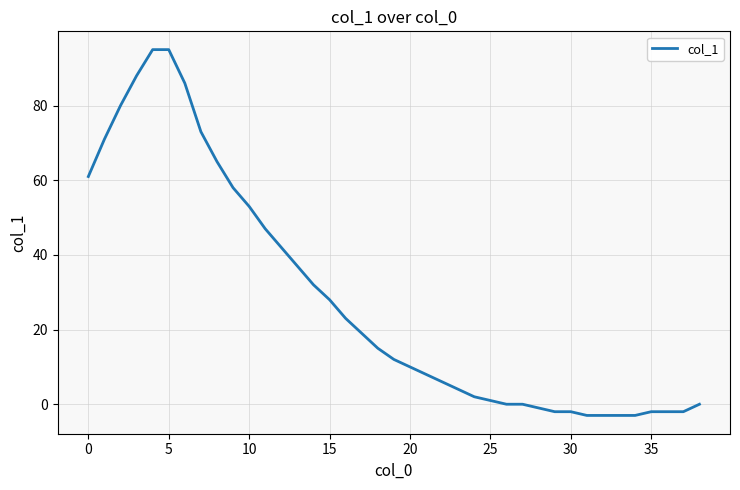

What is the difference between the maximum and minimum values?

98